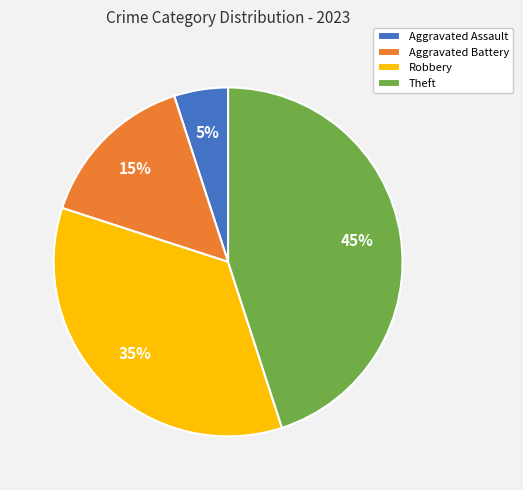

What percentage is the Theft slice, to the nearest percent?

45%